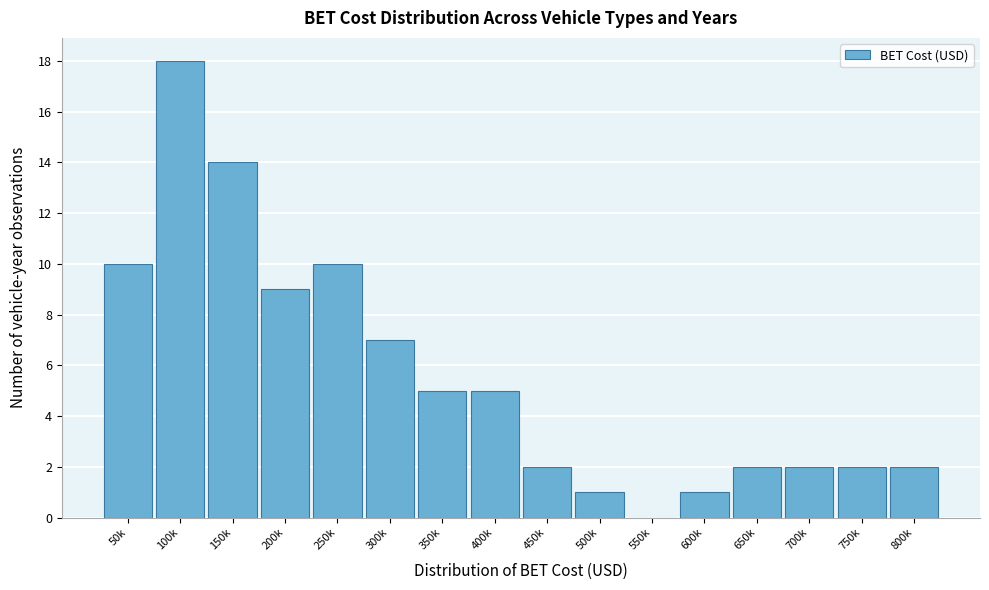

Reading left to right, extract all data points from this chart.

50k=10	100k=18	150k=14	200k=9	250k=10	300k=7	350k=5	400k=5	450k=2	500k=1	550k=0	600k=1	650k=2	700k=2	750k=2	800k=2